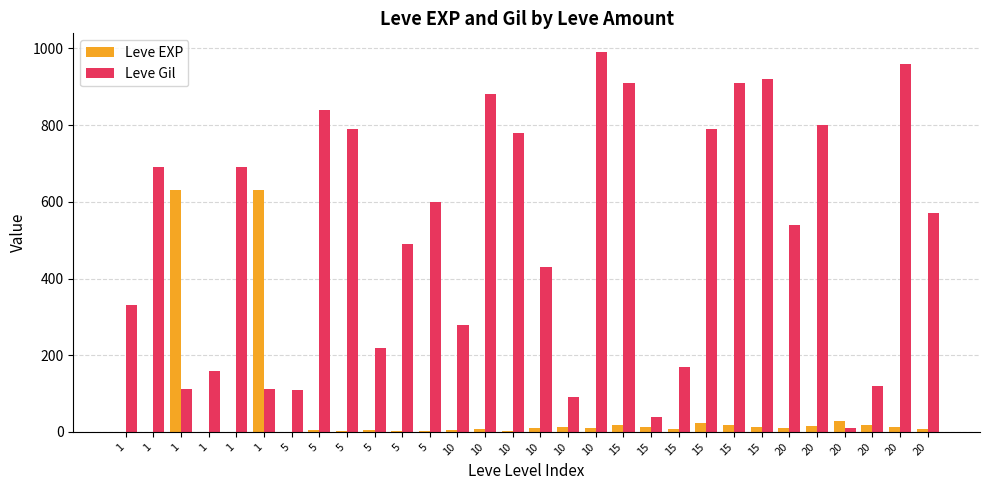

Is the value of Leve EXP at 5 greater than the value of Leve Gil at 20?

No